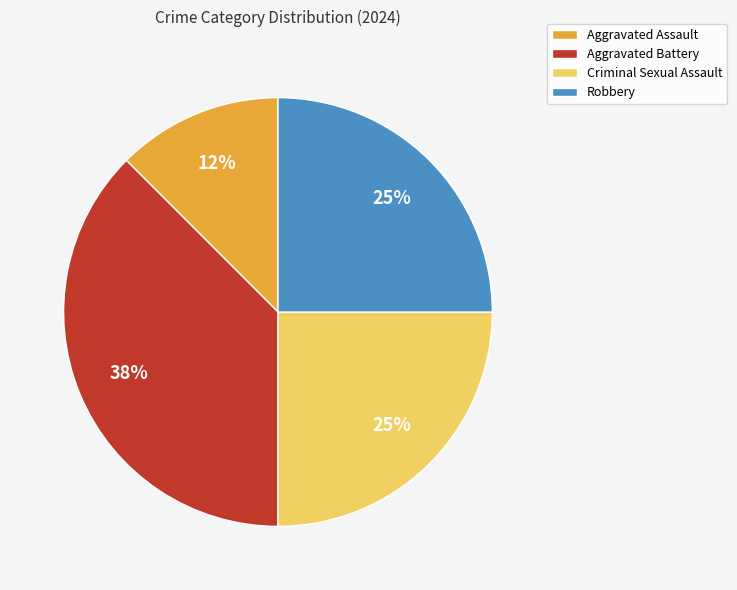

Do Aggravated Battery and Robbery together represent more than half of the pie?

Yes